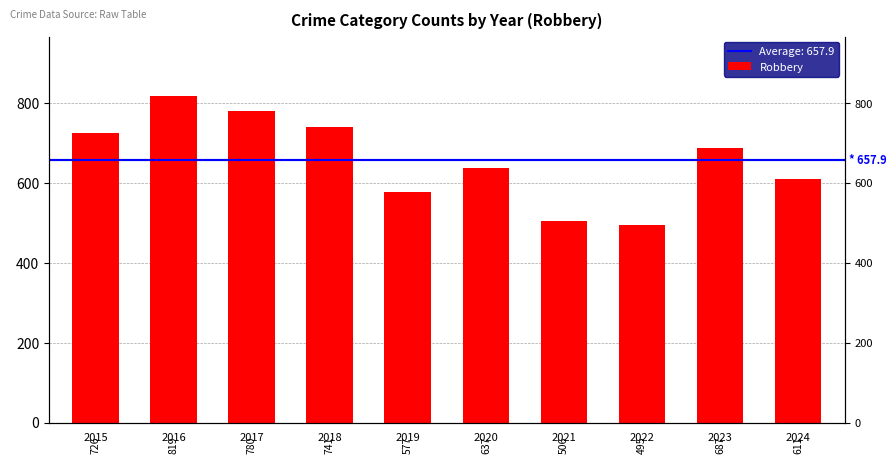

At which label does the data first exceed 687?

2015